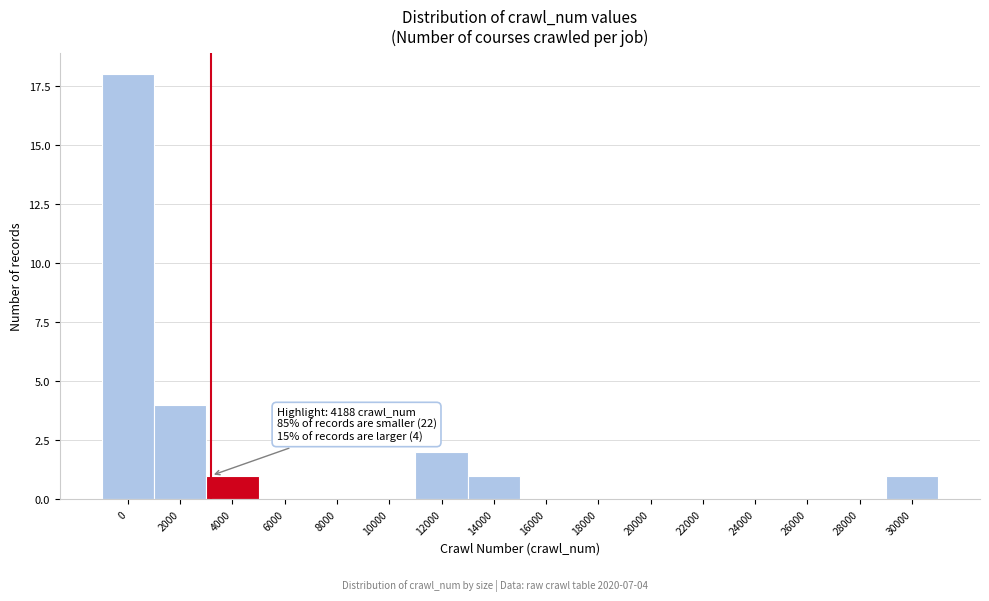

Reading left to right, transcribe all the data shown in this chart.

0=18	2000=4	4000=1	6000=0	8000=0	10000=0	12000=2	14000=1	16000=0	18000=0	20000=0	22000=0	24000=0	26000=0	28000=0	30000=1